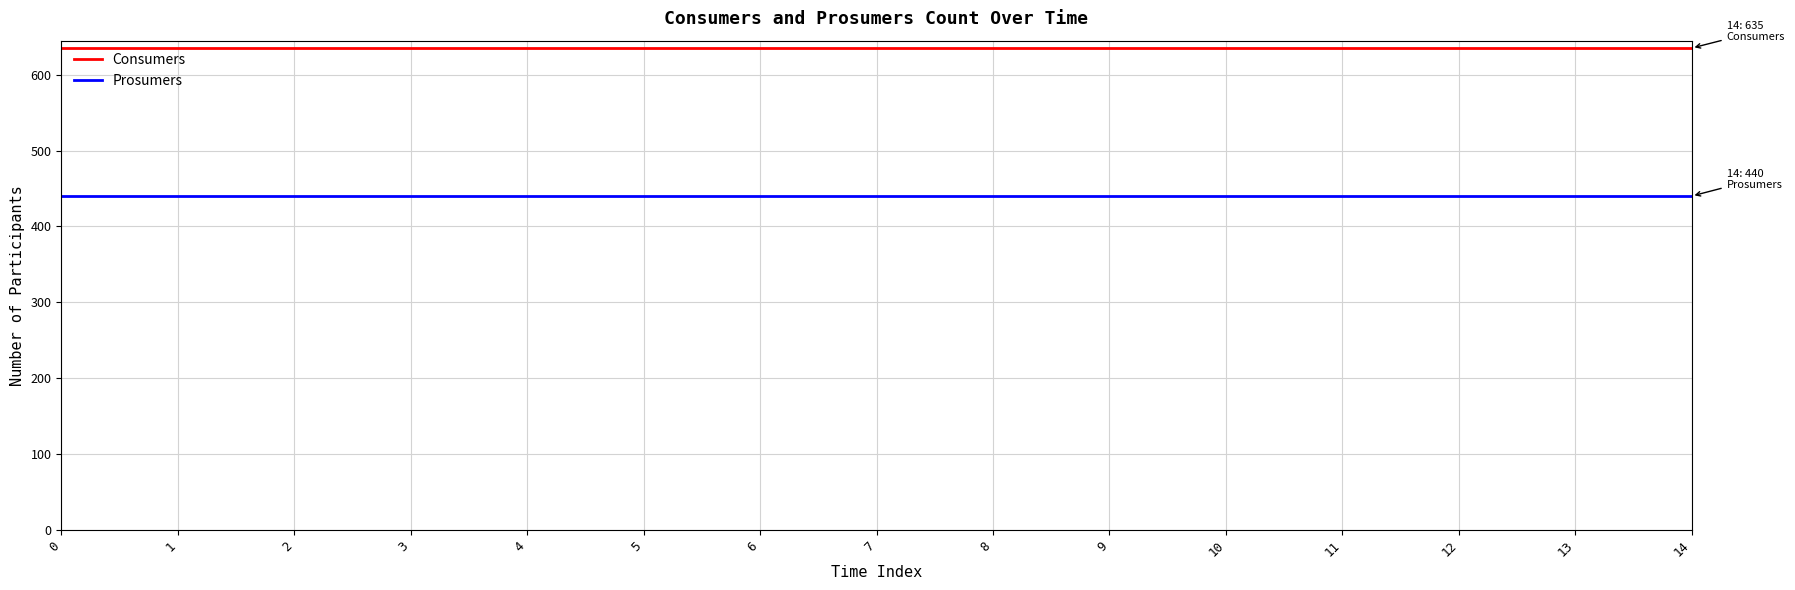

What is the total value across all series at 12?

1075